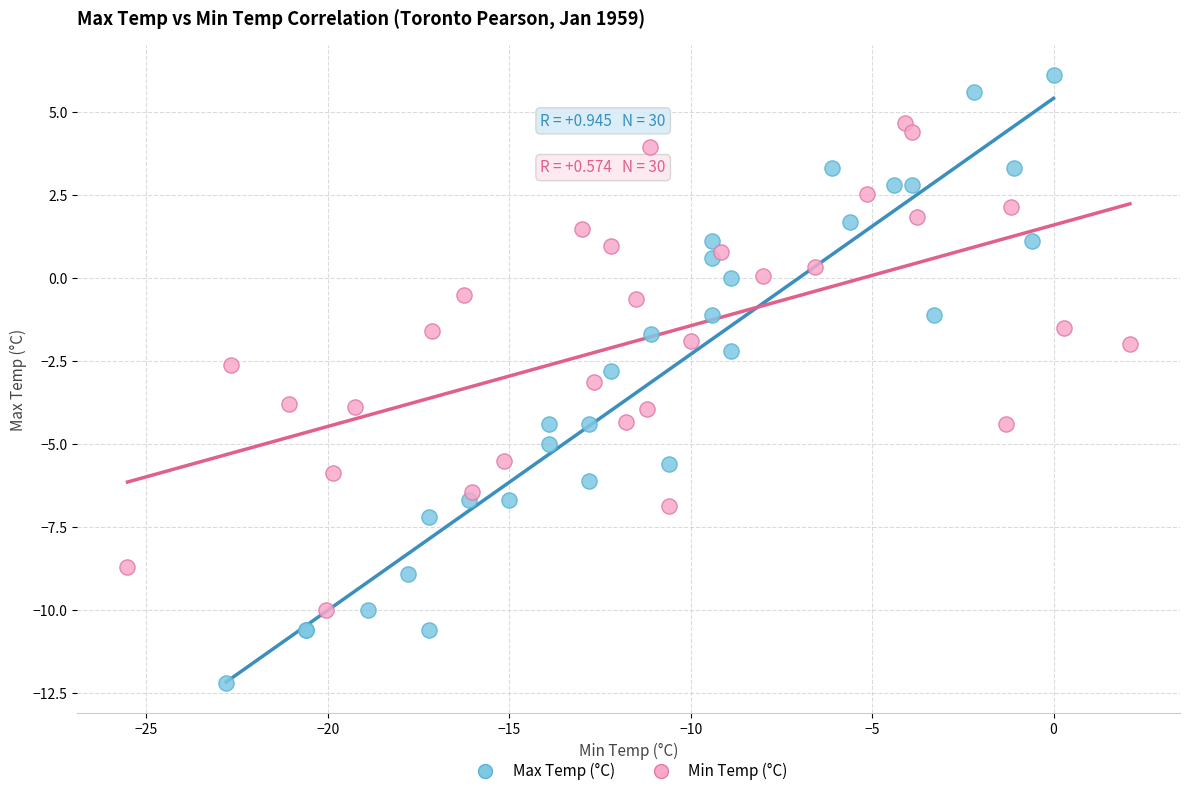

Which series reaches the minimum Y coordinate?

Max Temp (°C)